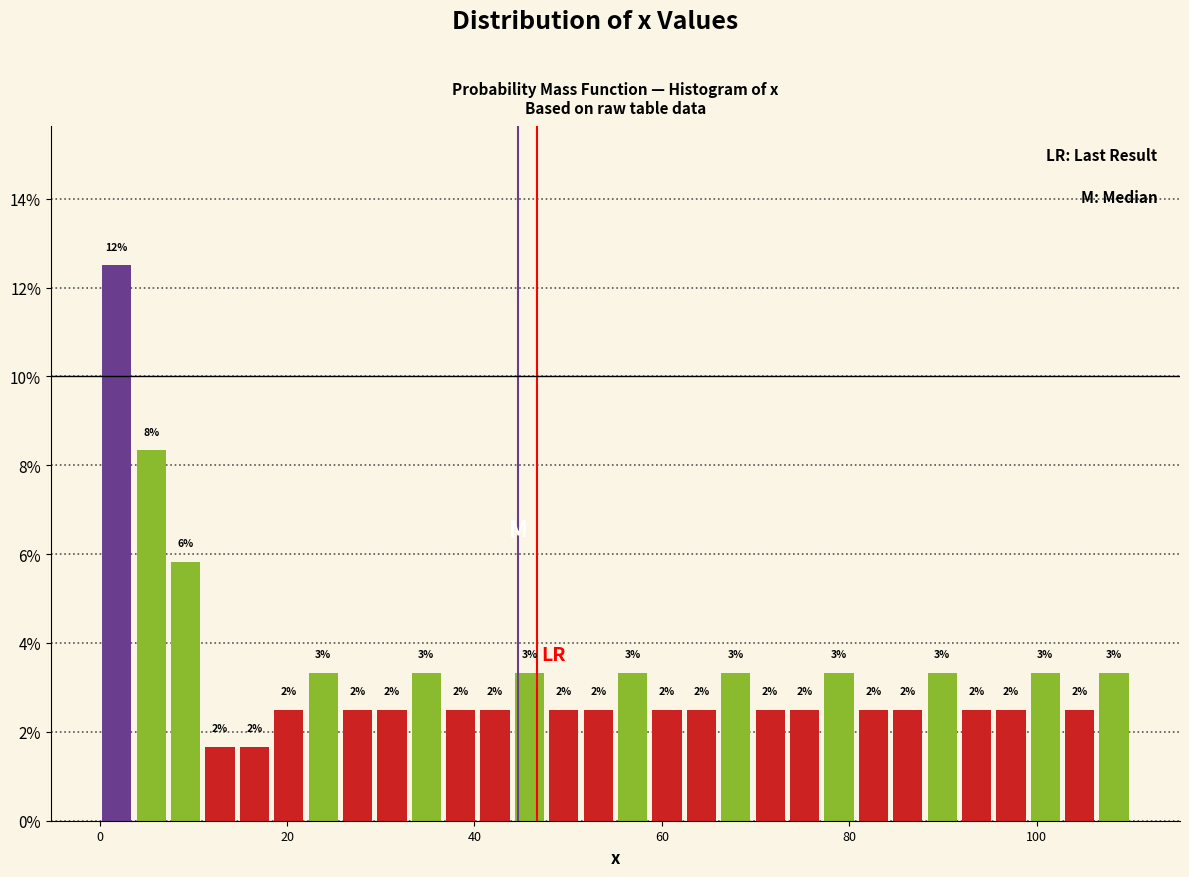

Around what value on the x-axis is the tallest bar? Give the approximate position of its centre, as read against the axis.

2